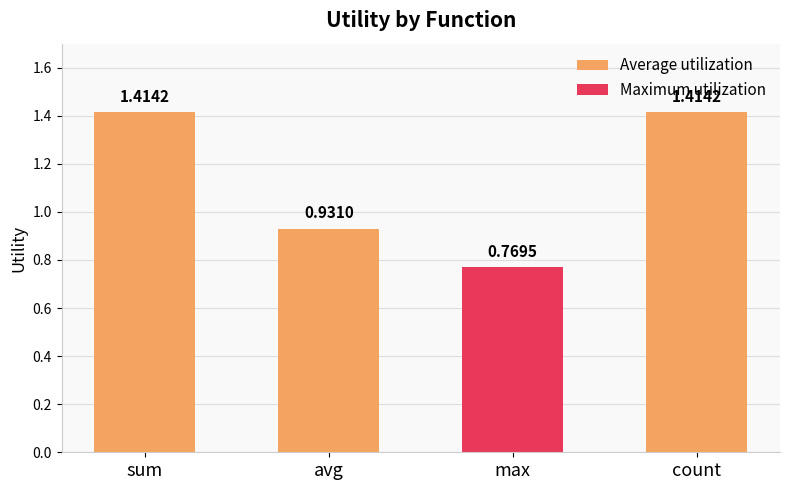

What is the difference between the values at count and max?

0.6